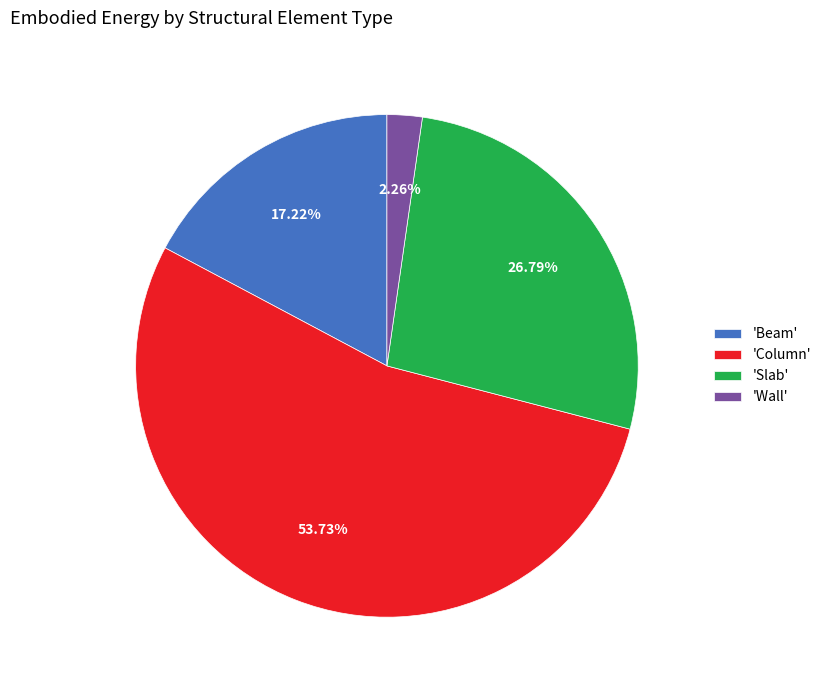

Is 'Column' the majority of the pie?

Yes